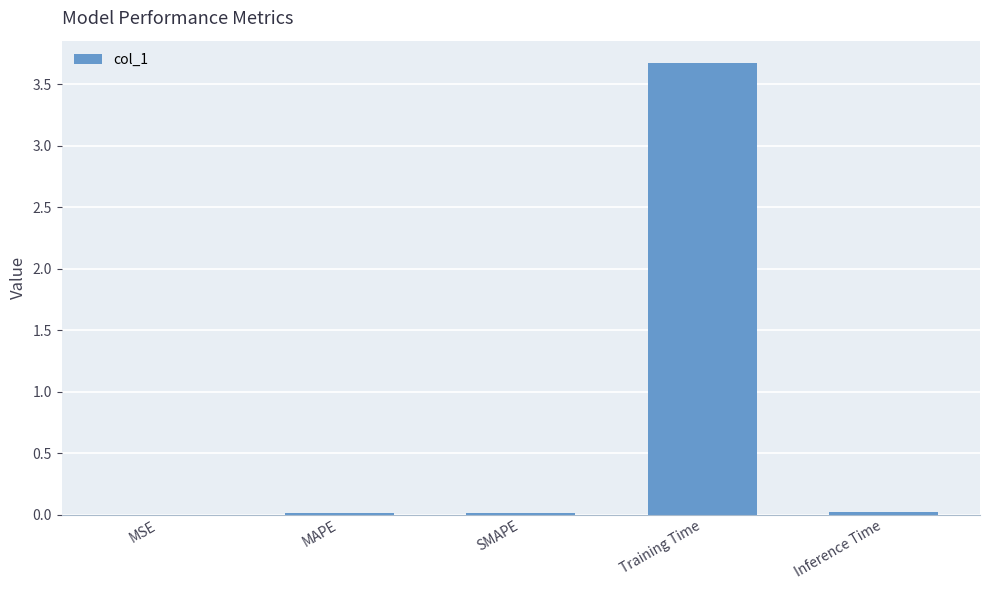

Which category has the highest value across all series?

Training Time